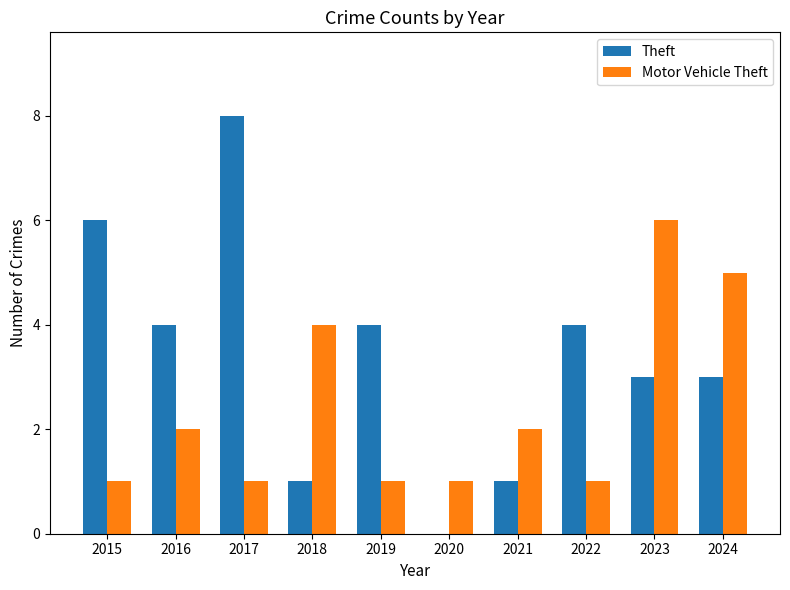

What is the sum of the Theft values at 2024 and 2018?

4